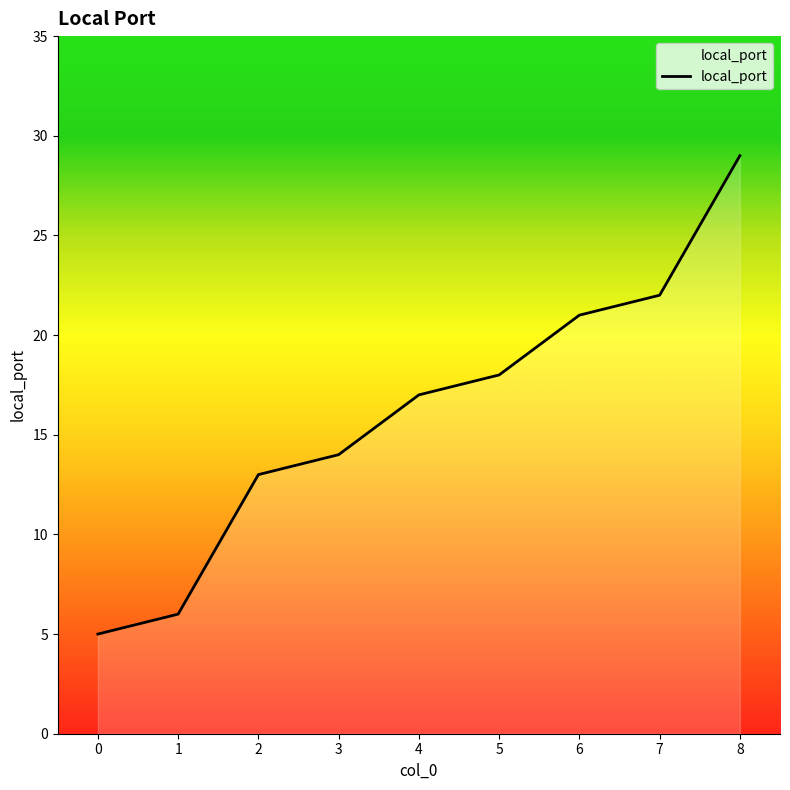

Read the value at 6, to the nearest 10.

20